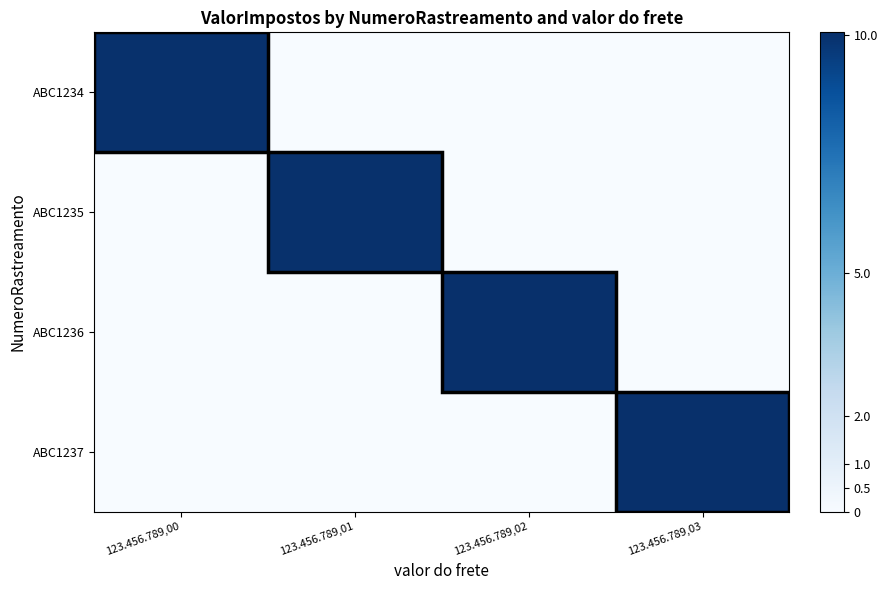

Rank the series by their maximum value, from highest to lowest.

ABC1237, ABC1236, ABC1235, ABC1234